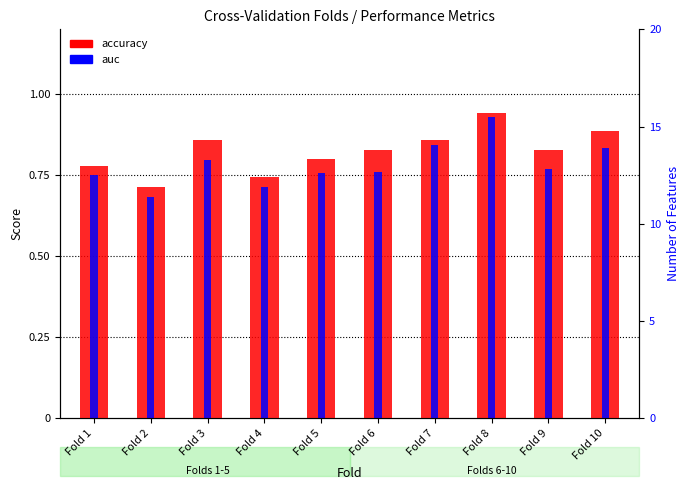

What is the difference between the maximum and minimum values in the accuracy series?

0.2